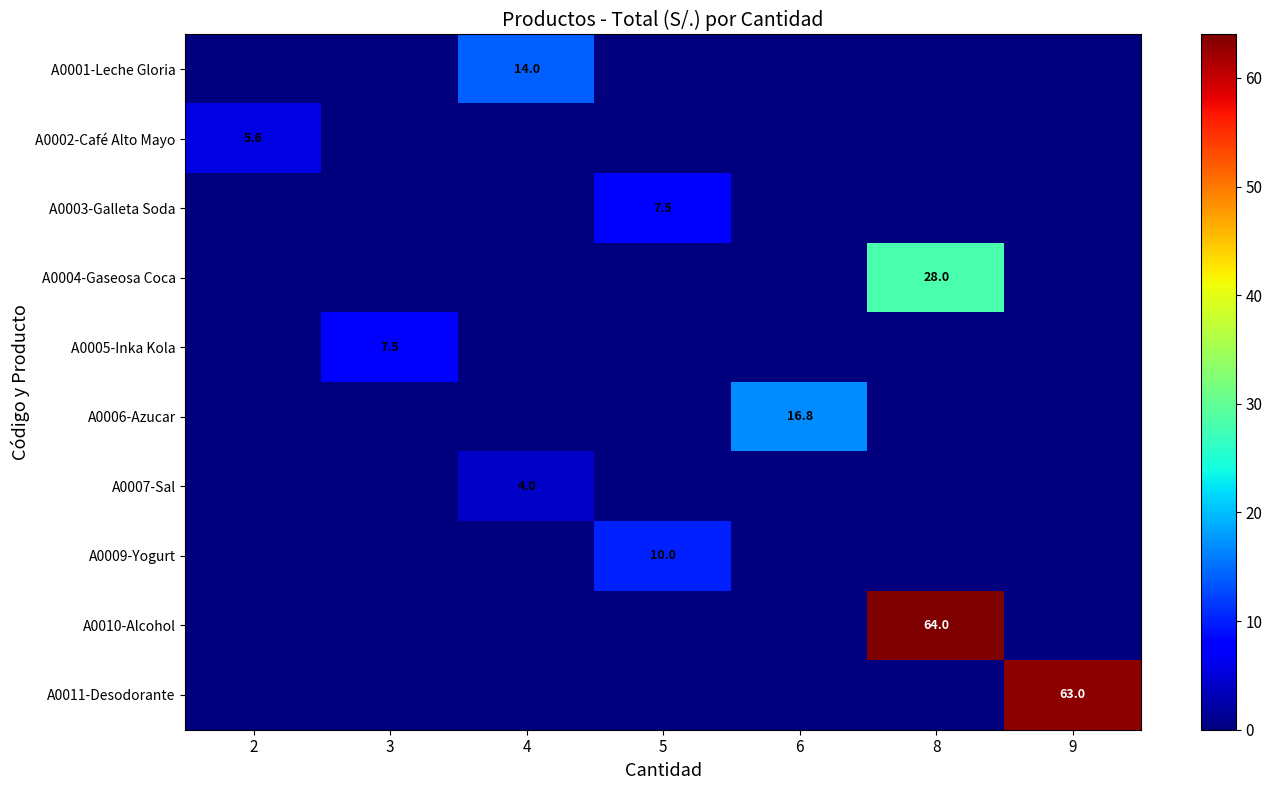

Rank the categories by A0003-Galleta Soda value from lowest to highest.

2, 3, 4, 6, 8, 9, 5